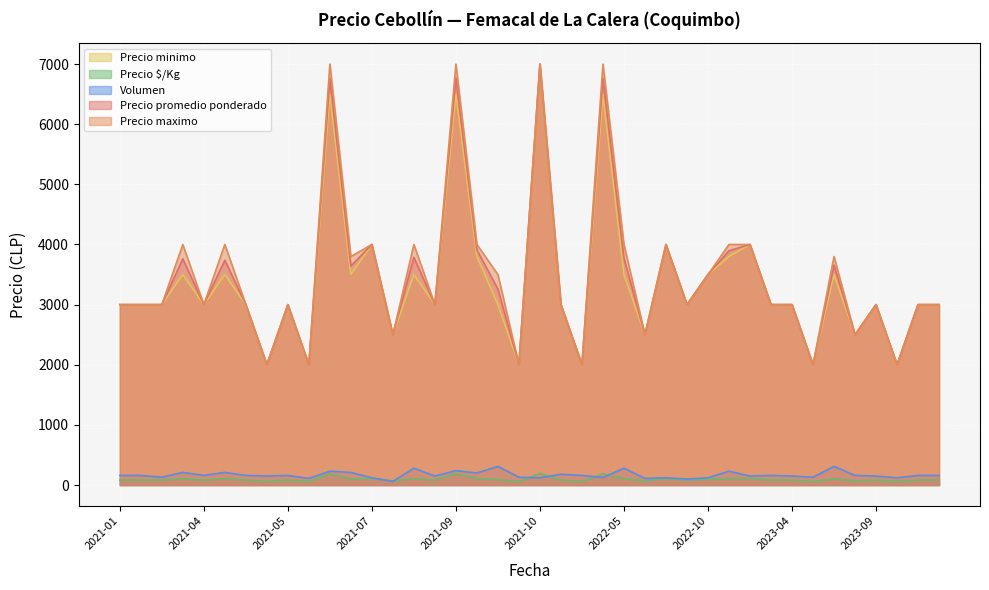

What is the maximum value shown in the chart?

7000